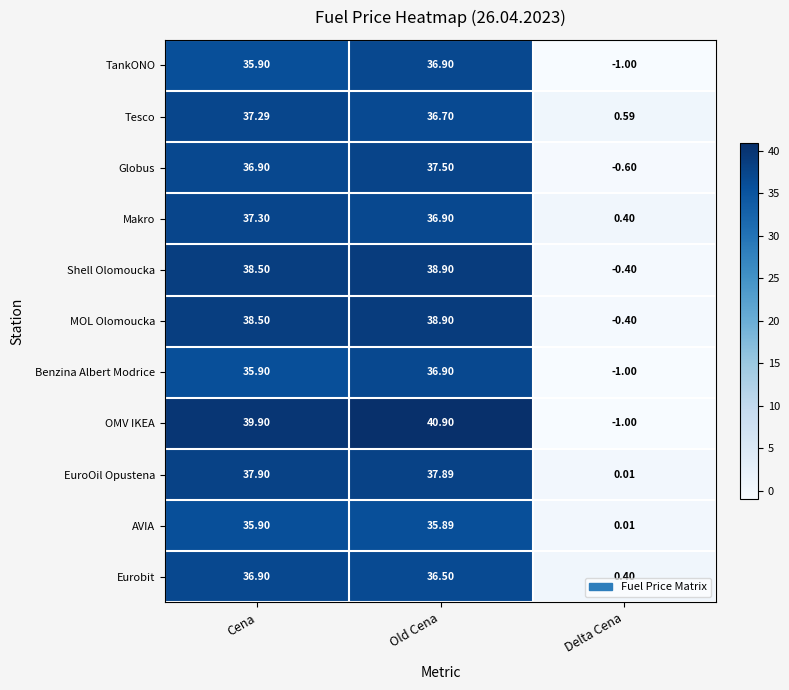

Count the number of categories in the chart.

3